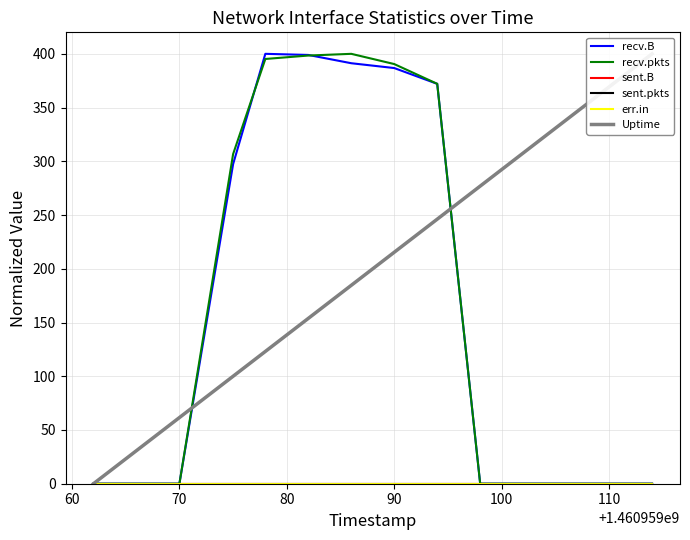

Is this an area chart (filled region under the line)?

No